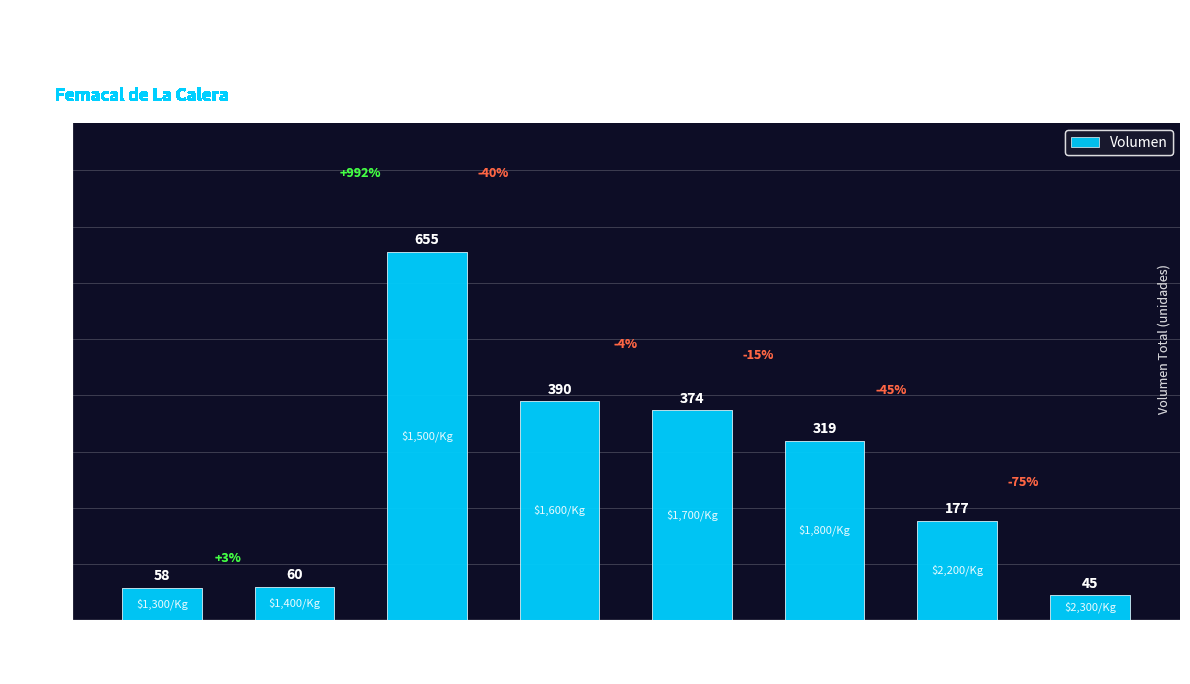

What is the sum of the values at 1400 and 1700?

434